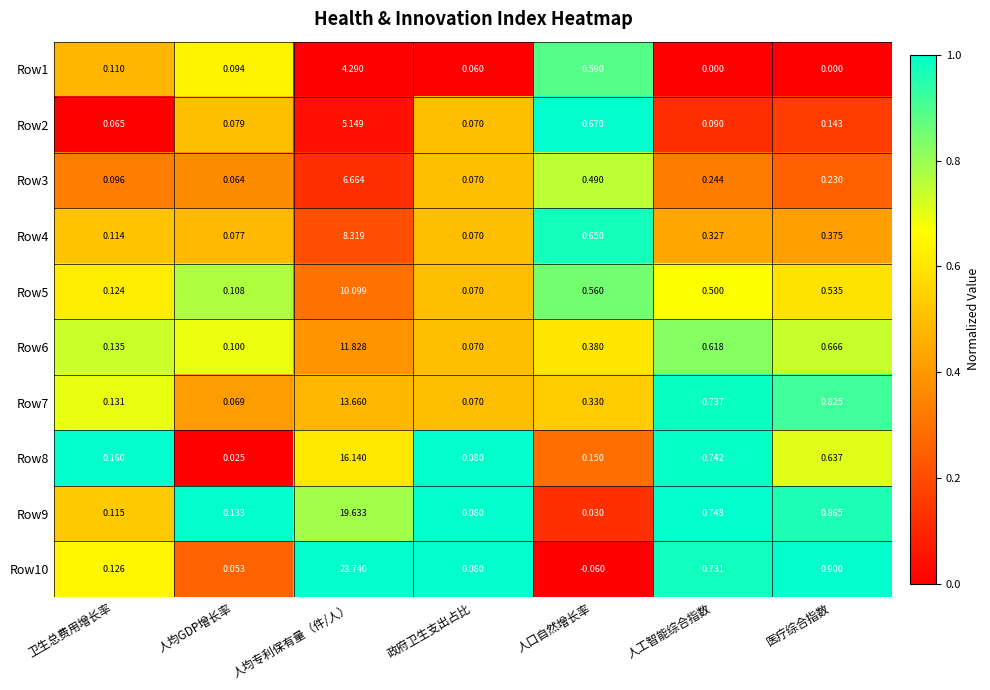

How many data points does each series have?

7